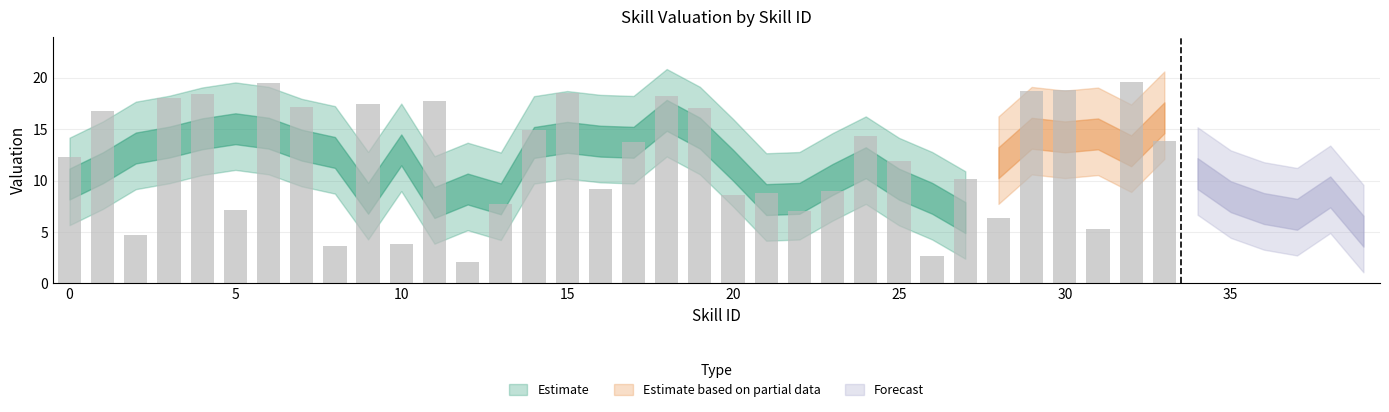

Is it true that the value at 18 is 18.2?

True